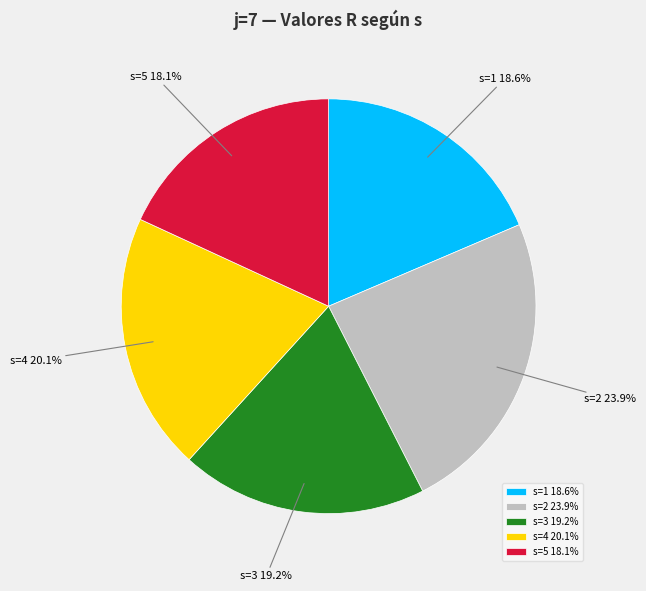

Which has a higher value, s=1 or s=2?

s=2